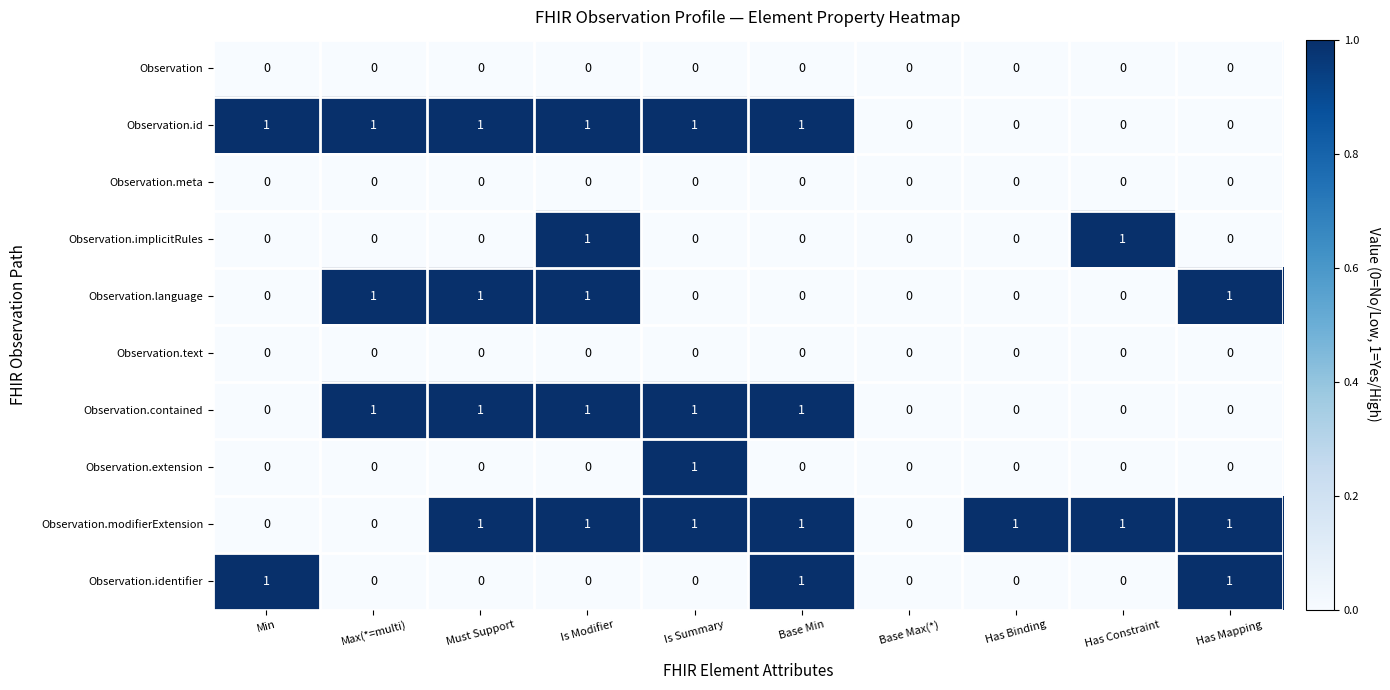

Which series has the largest total across all categories?

Observation.modifierExtension